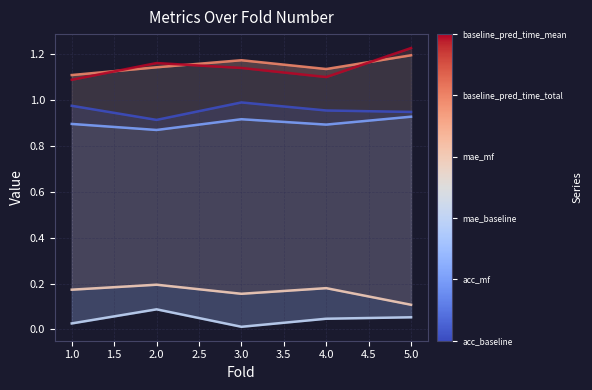

In mae_baseline, how many points are higher than both neighbors (excluding endpoints)?

1